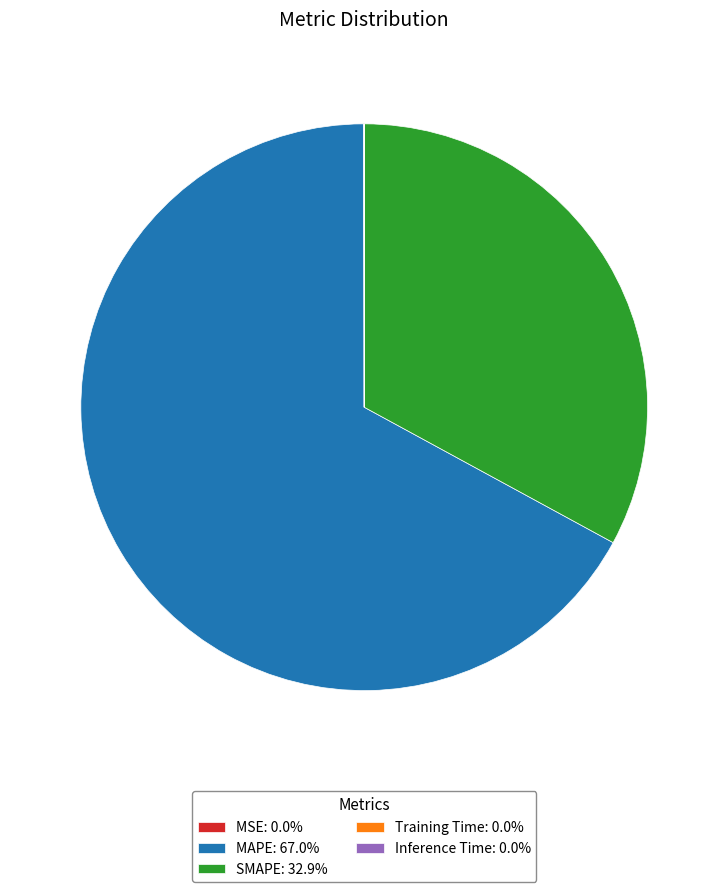

Which category accounts for the majority?

MAPE